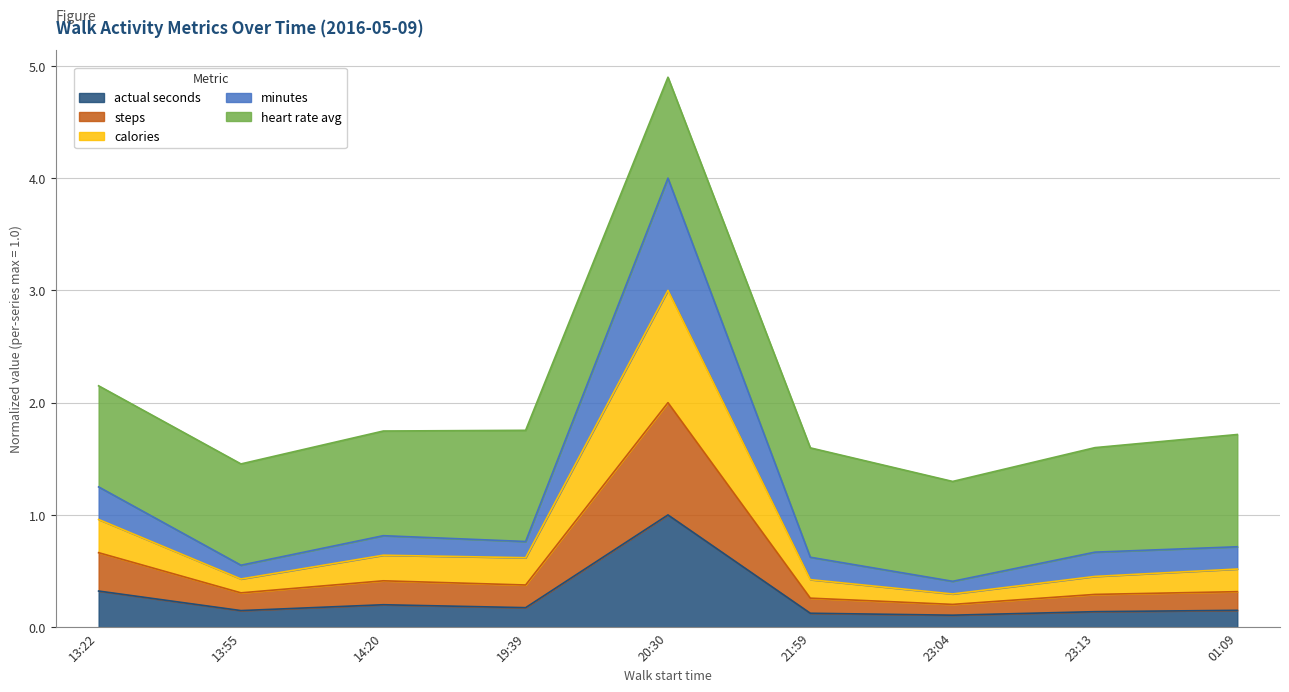

True or false: calories has more than 2 points higher than both neighbors.

False